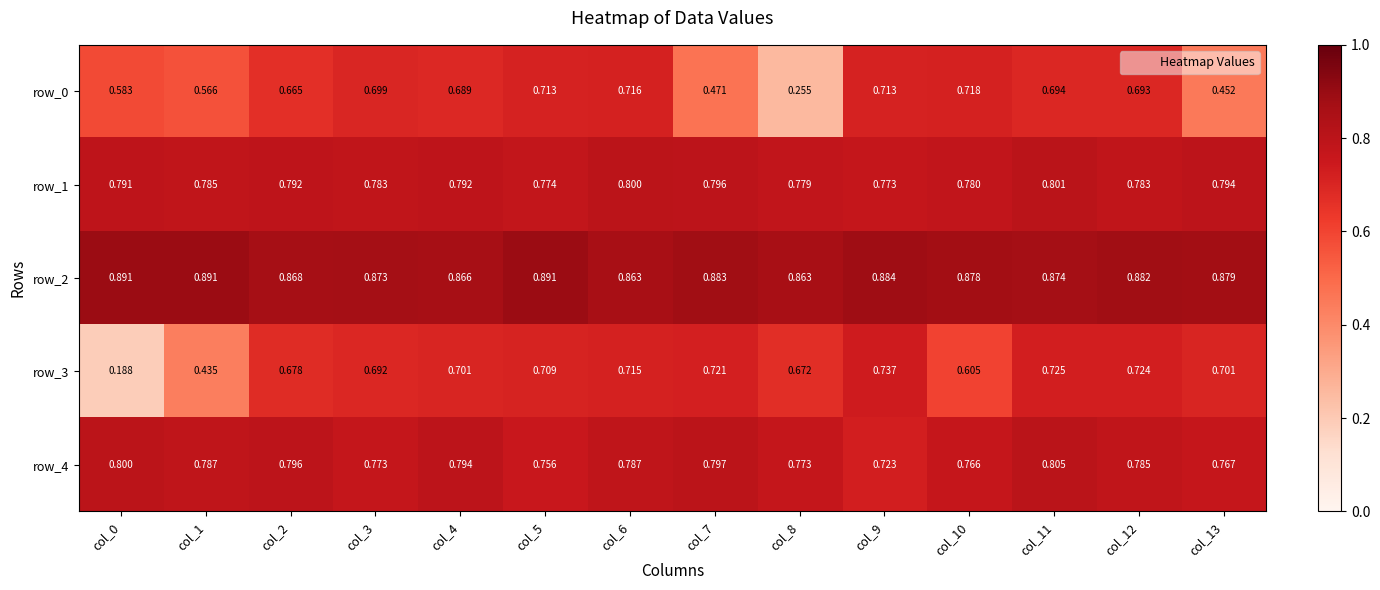

Is the value of row_2 at col_9 greater than the value of row_4 at col_7?

Yes